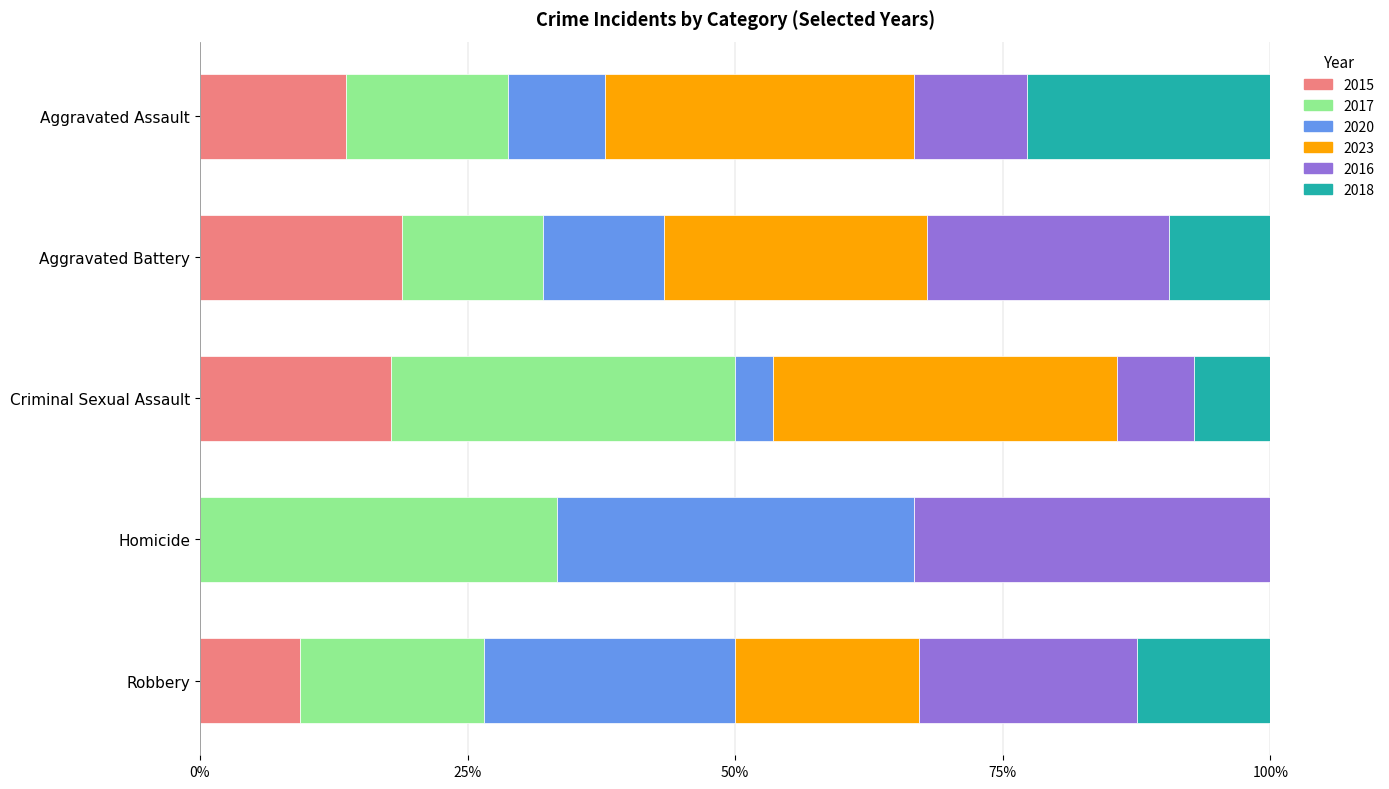

What is the total value across all series at Criminal Sexual Assault?

100.0